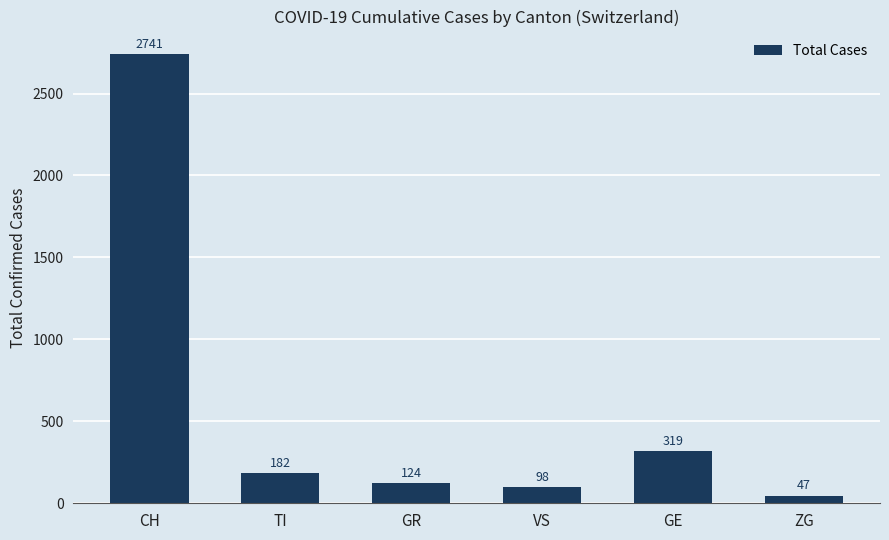

The chart shows a value of 47 at ZG. True or false?

True